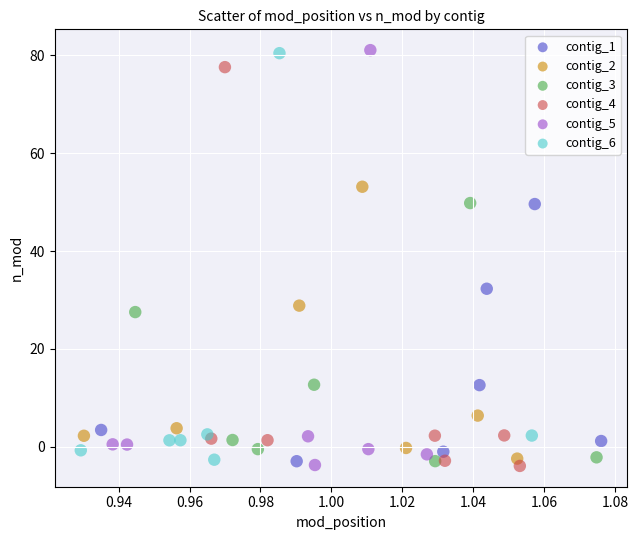

What are all the series names shown in the legend?

contig_1, contig_2, contig_3, contig_4, contig_5, contig_6